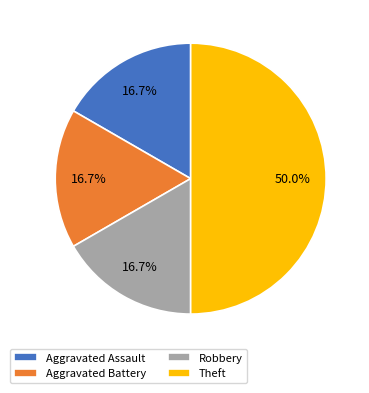

Is it true that Robbery is 17% of the pie?

True